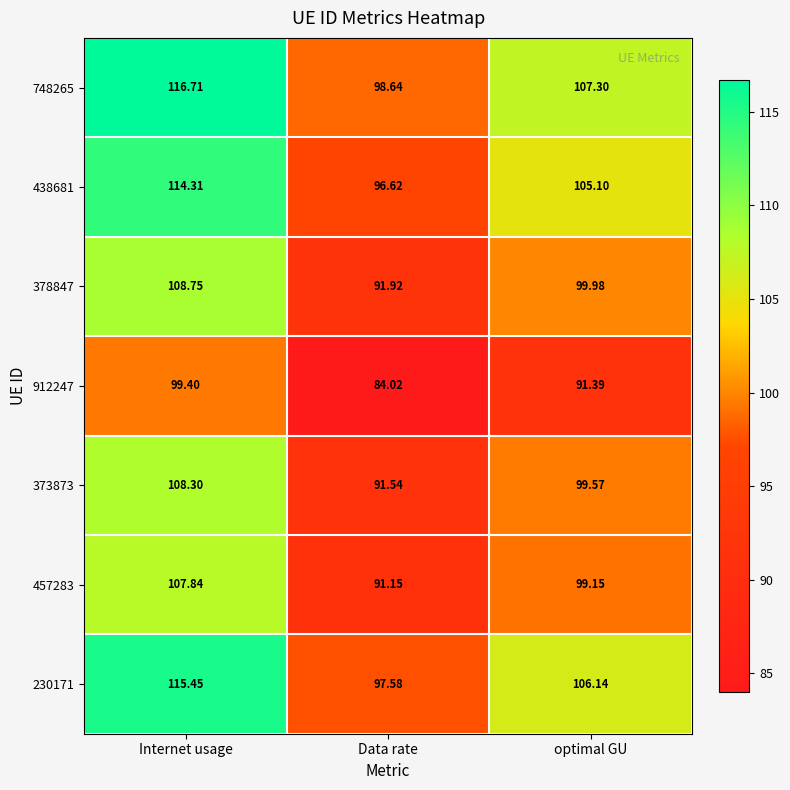

List the labels in order of 457283 value, smallest first.

Data rate, optimal GU, Internet usage